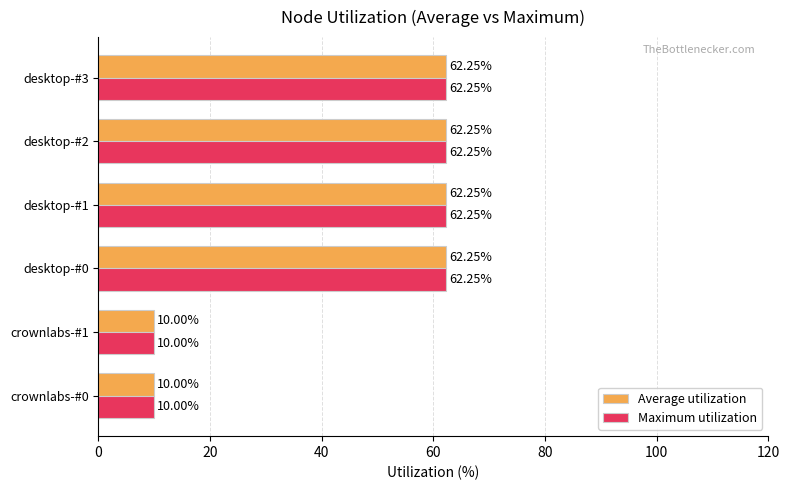

What is the difference between the second highest and second lowest values in the Average utilization series?

52.2